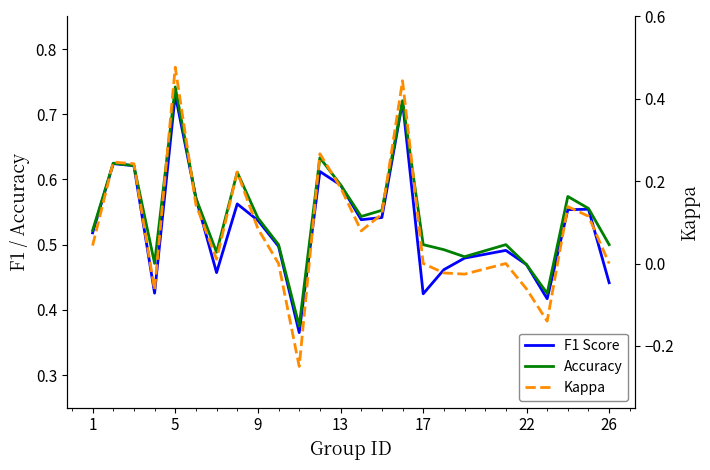

True or false: F1 Score and Accuracy cross at least once.

False